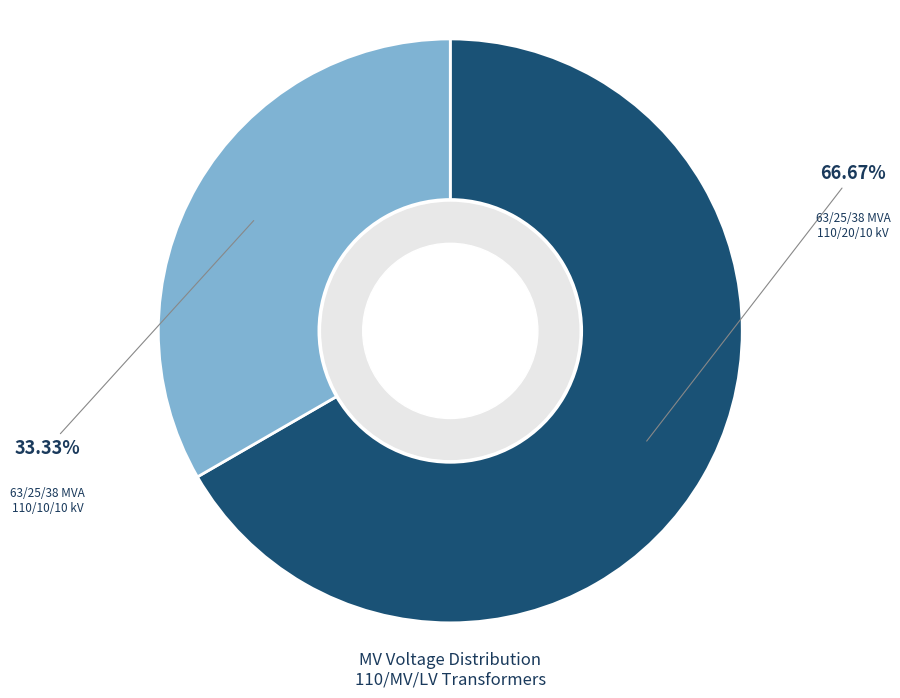

Is it true that 63/25/38 MVA 110/10/10 kV is 25% of the pie?

False